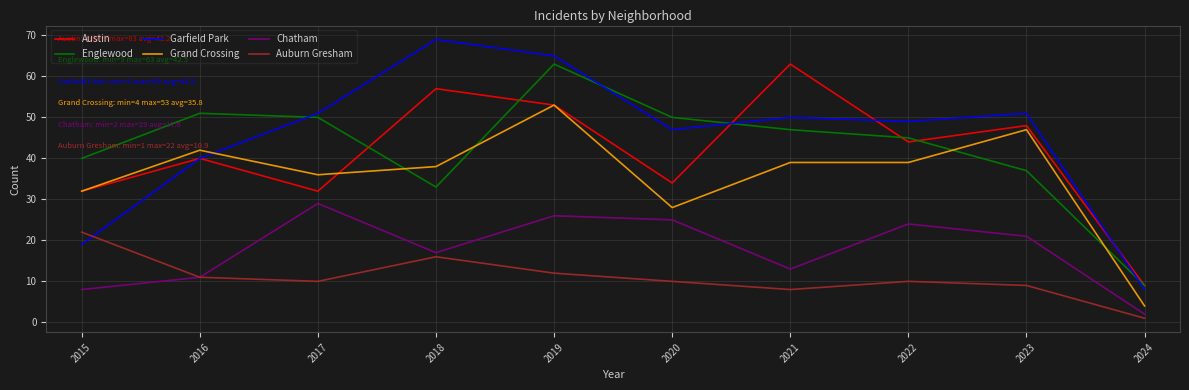

The value of Englewood at 2016 is 51. True or false?

True